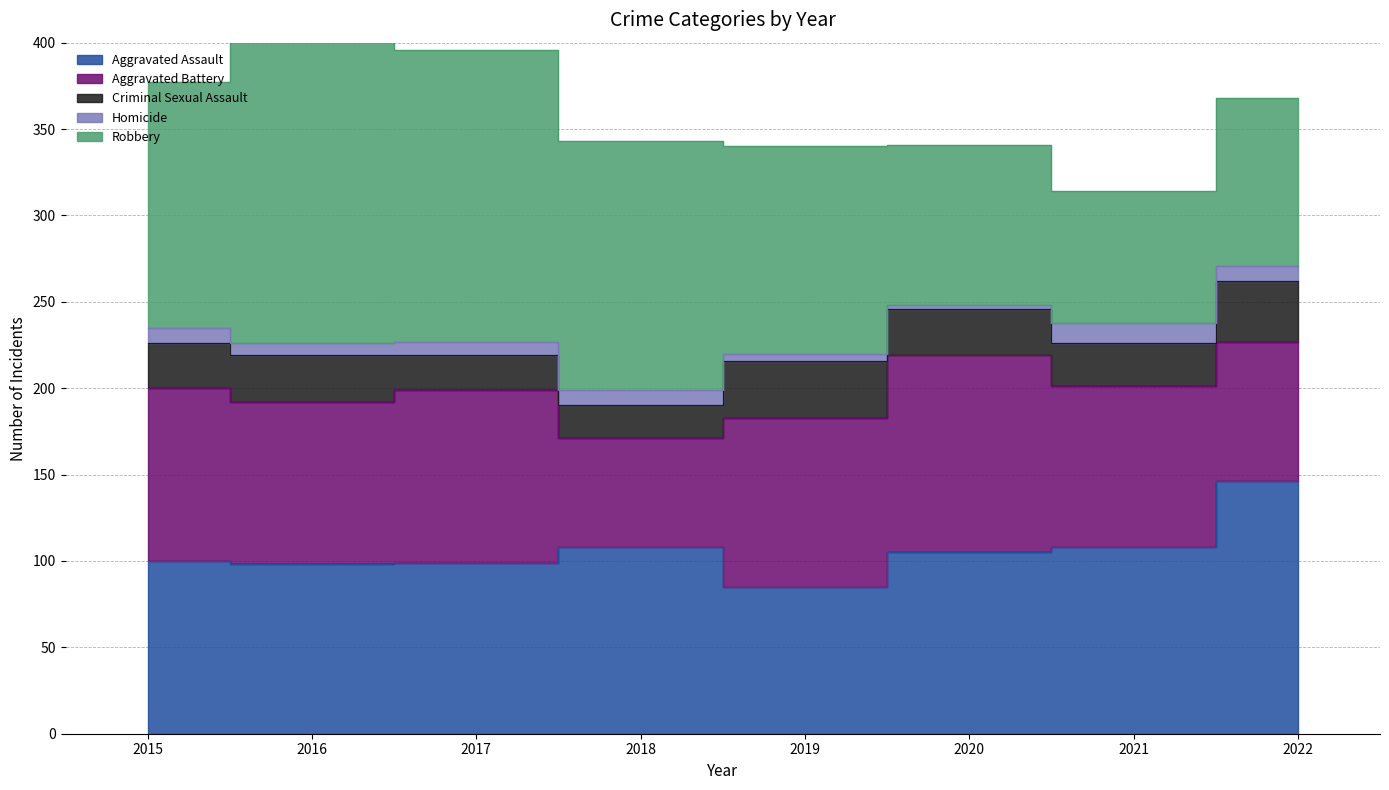

What is the value of the Robbery point at the 4th from the left?

144